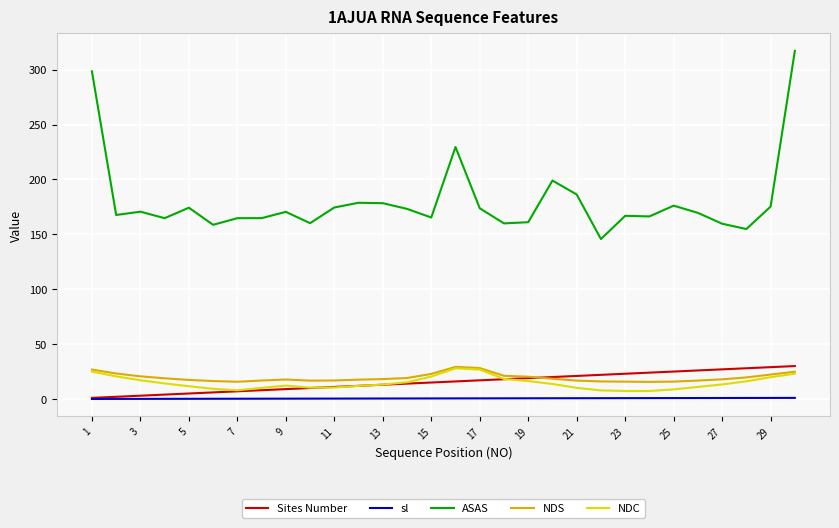

Count the number of categories in the chart.

30